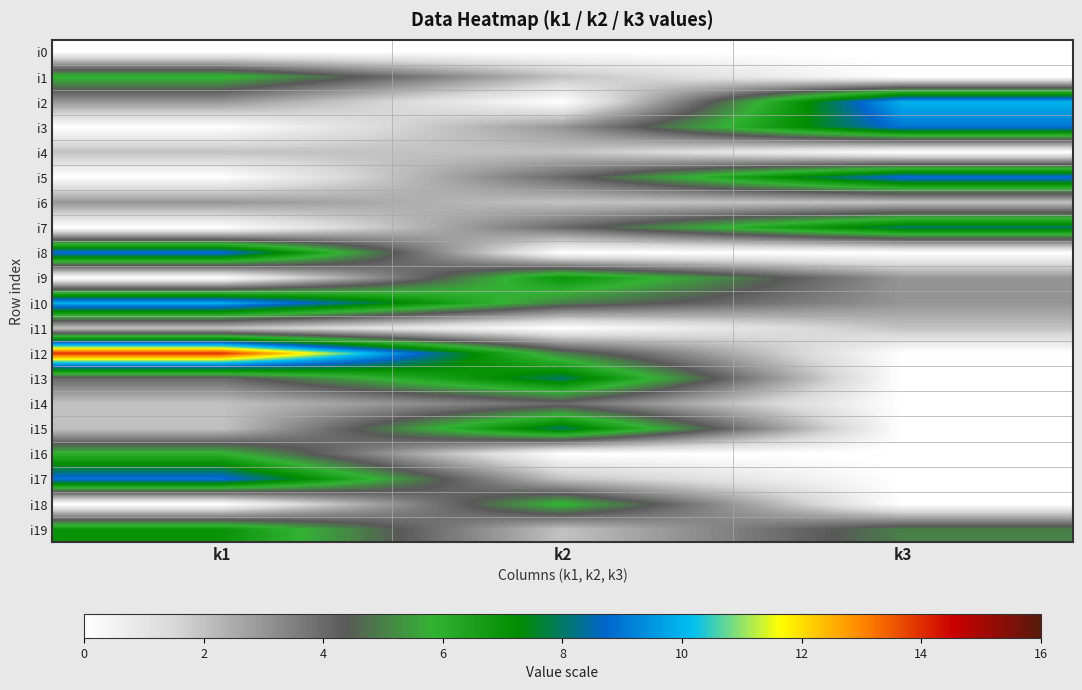

Reading left to right, what are all the values shown in this chart?

i0: k1=0	k2=0	k3=0
i1: k1=6	k2=2	k3=0
i2: k1=3	k2=0	k3=10
i3: k1=0	k2=3	k3=9
i4: k1=2	k2=2	k3=0
i5: k1=0	k2=4	k3=9
i6: k1=3	k2=2	k3=2
i7: k1=0	k2=4	k3=8
i8: k1=9	k2=0	k3=0
i9: k1=0	k2=7	k3=3
i10: k1=10	k2=5	k3=3
i11: k1=2	k2=0	k3=2
i12: k1=14	k2=5	k3=0
i13: k1=4	k2=8	k3=0
i14: k1=2	k2=4	k3=0
i15: k1=2	k2=8	k3=0
i16: k1=6	k2=0	k3=0
i17: k1=9	k2=2	k3=0
i18: k1=0	k2=6	k3=0
i19: k1=7	k2=2	k3=5